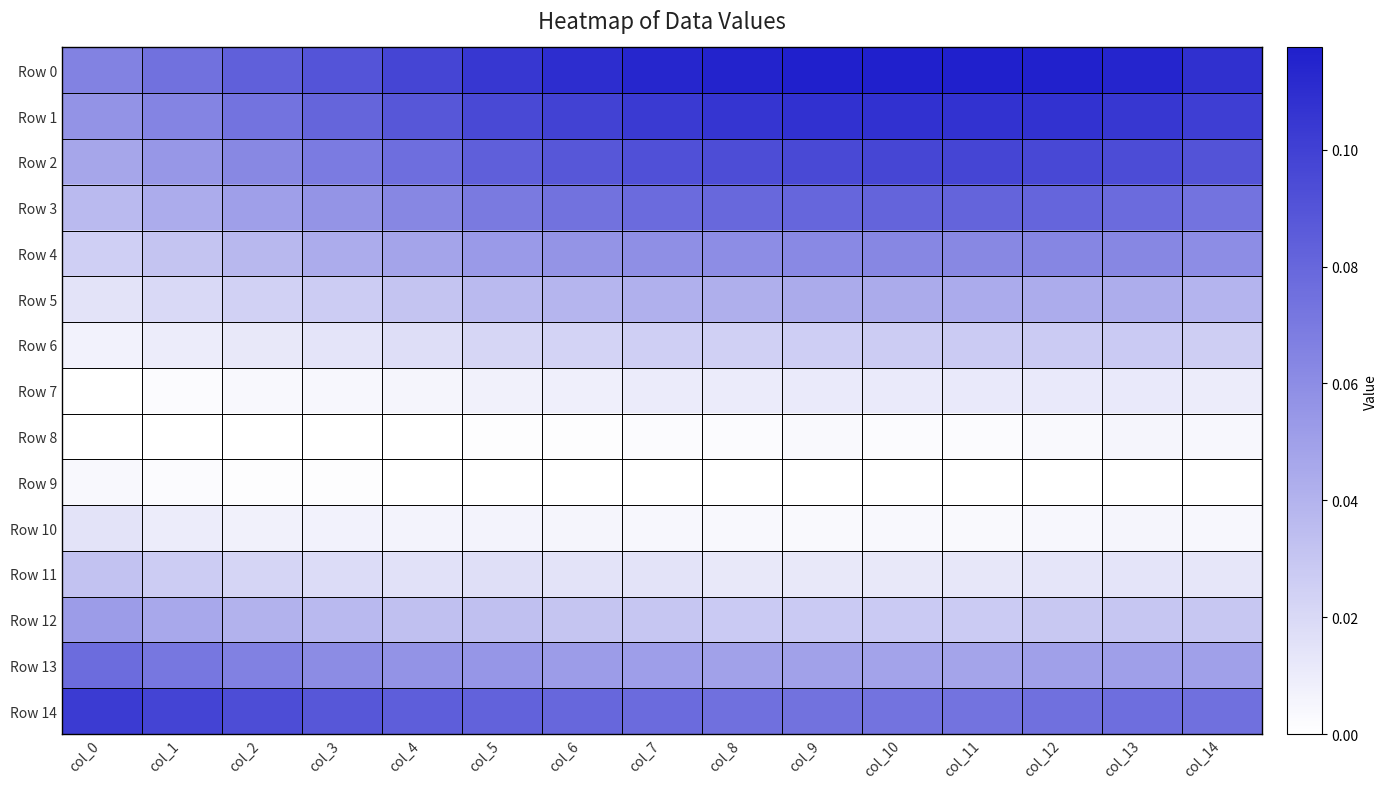

Between col_3 and col_9, which is larger?

col_9